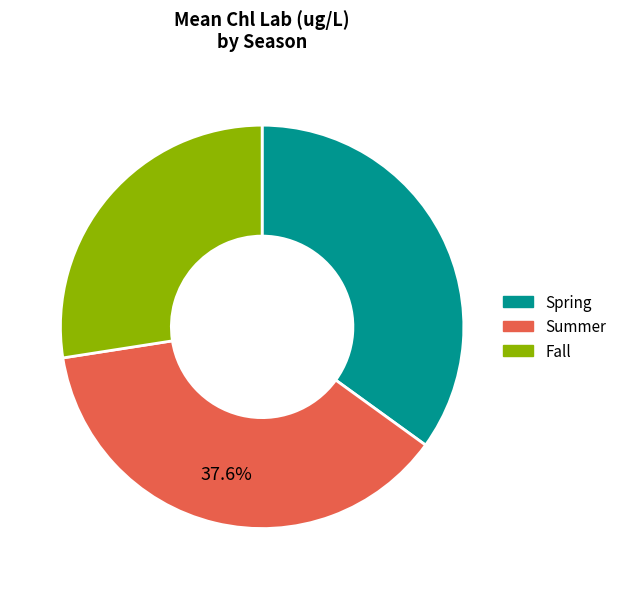

Combined, do Spring and Fall account for over 50%?

Yes